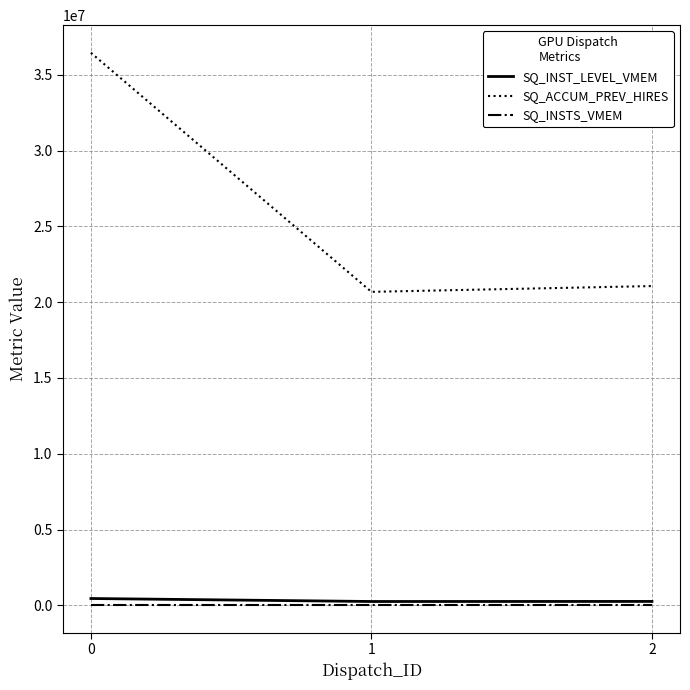

What is the maximum value shown in the chart?

36450284